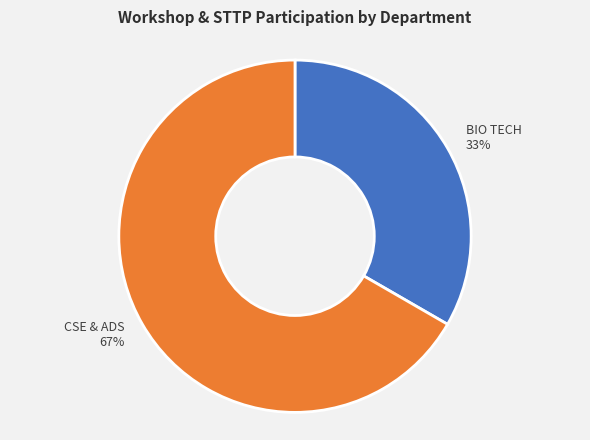

To the nearest percent, what is the average slice percentage?

50%